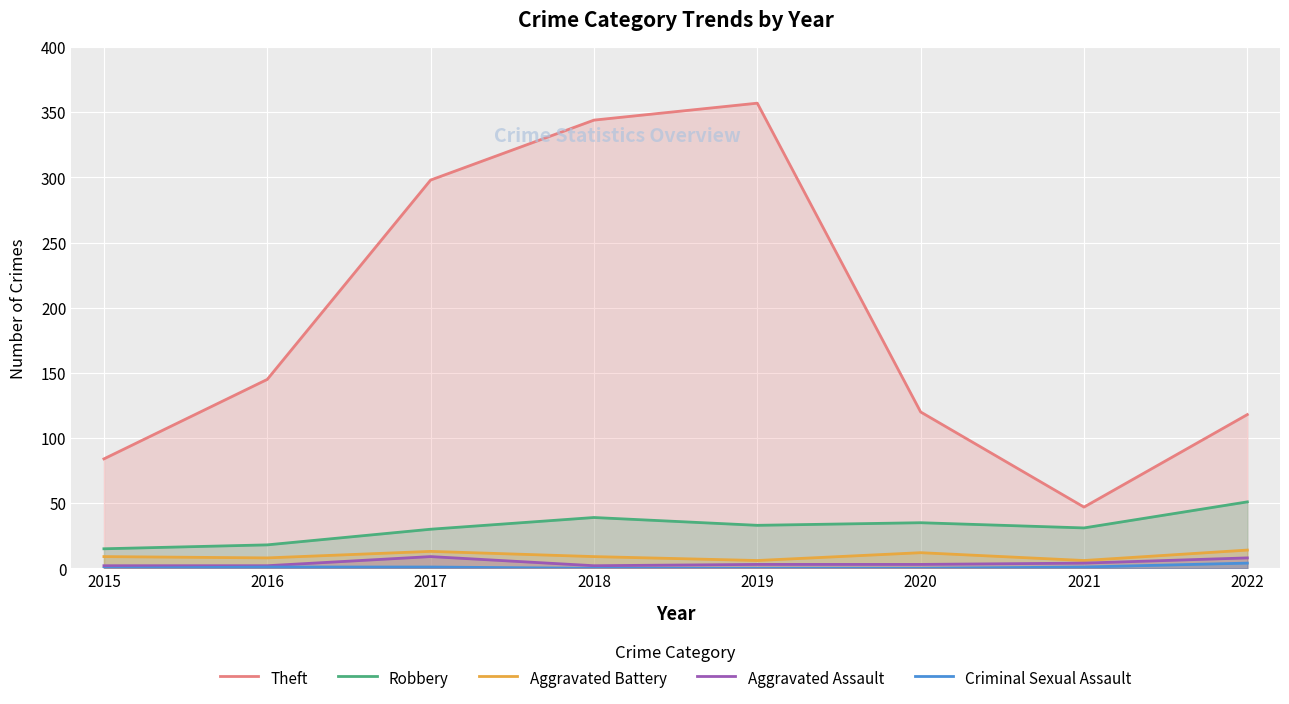

Rank the categories by Theft value from lowest to highest.

2021, 2015, 2022, 2020, 2016, 2017, 2018, 2019